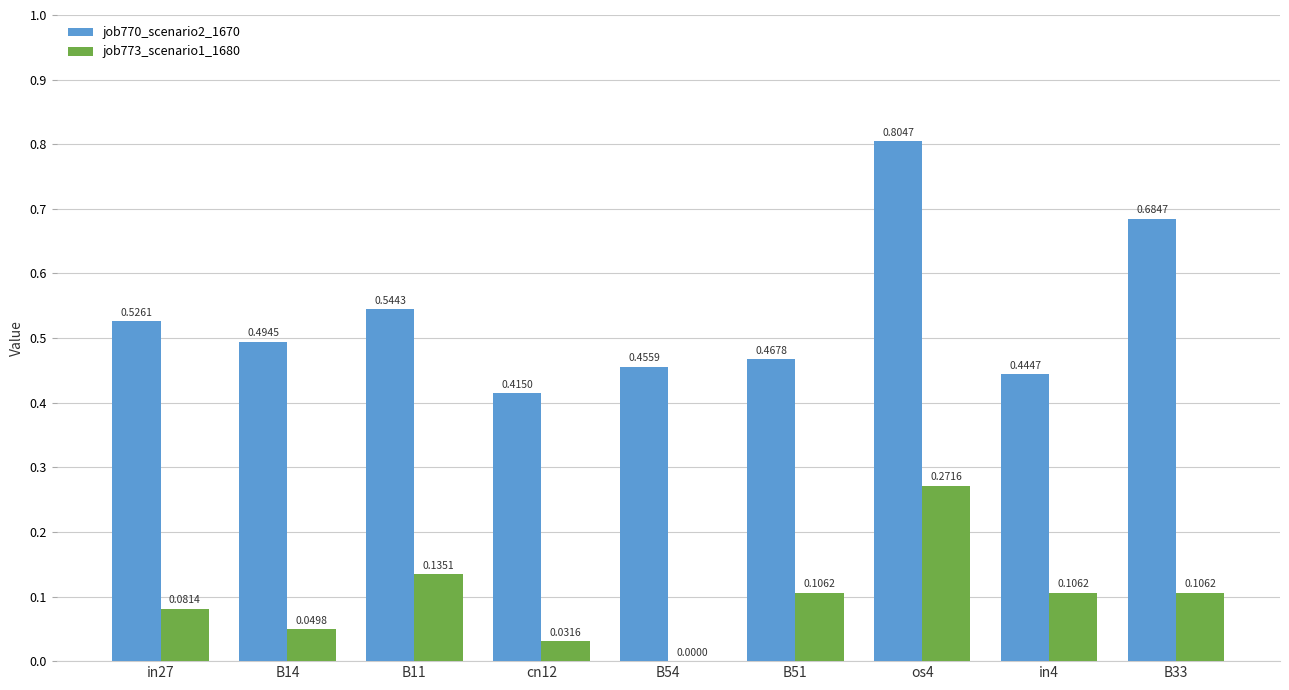

What is the sum of all job770_scenario2_1670 values?

4.8